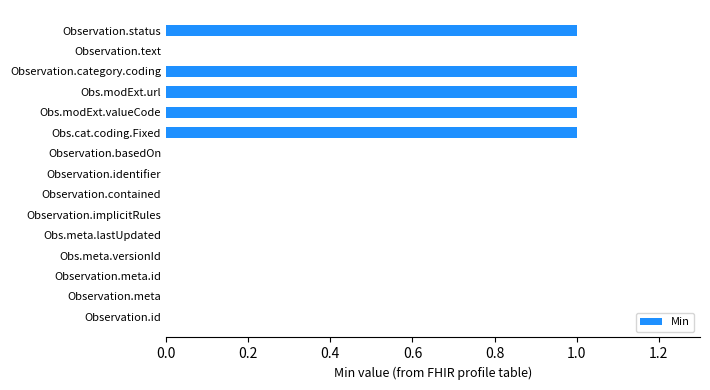

Are the bars horizontal?

Yes